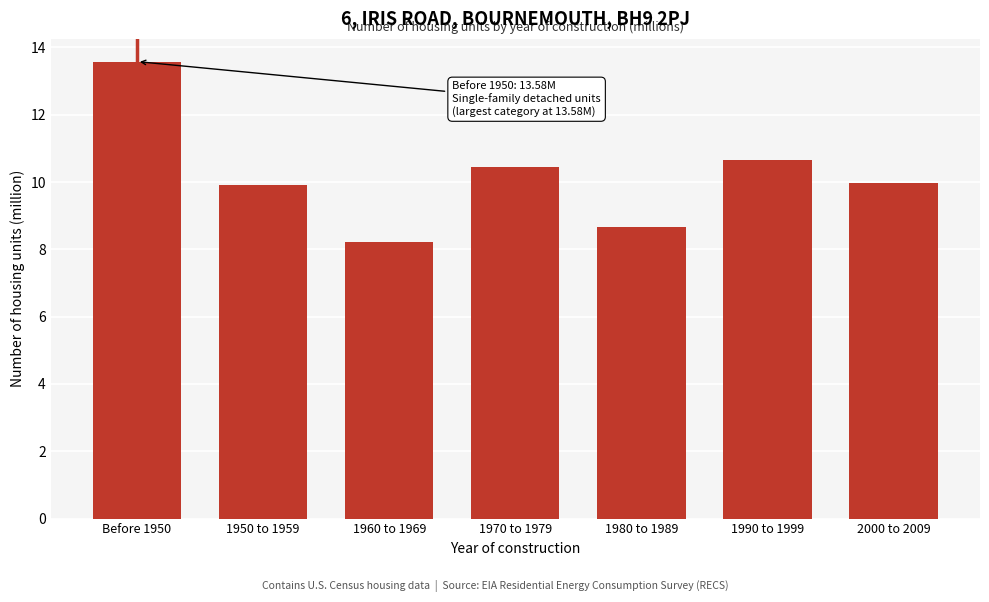

Reading left to right, list all the values displayed in this chart.

13.6	9.9	8.2	10.5	8.7	10.7	10.0